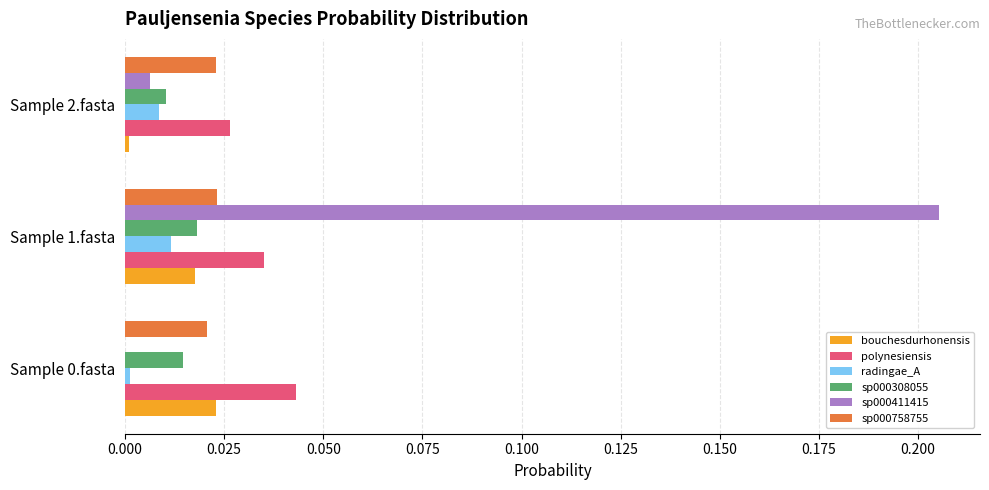

At which category is the sum across all series the highest?

Sample 1.fasta